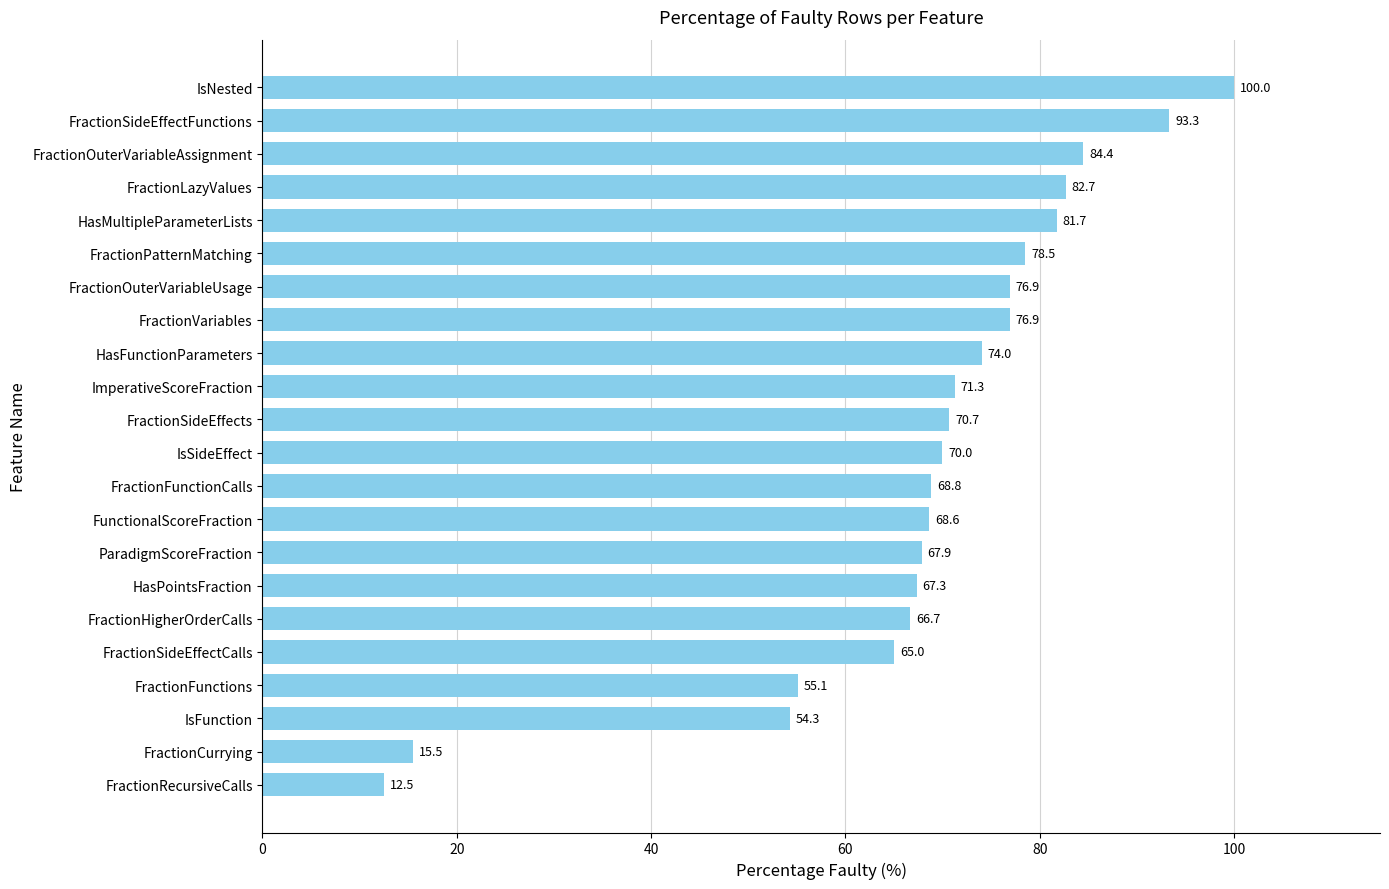

Where is the data nearest to the value 56?

FractionFunctions